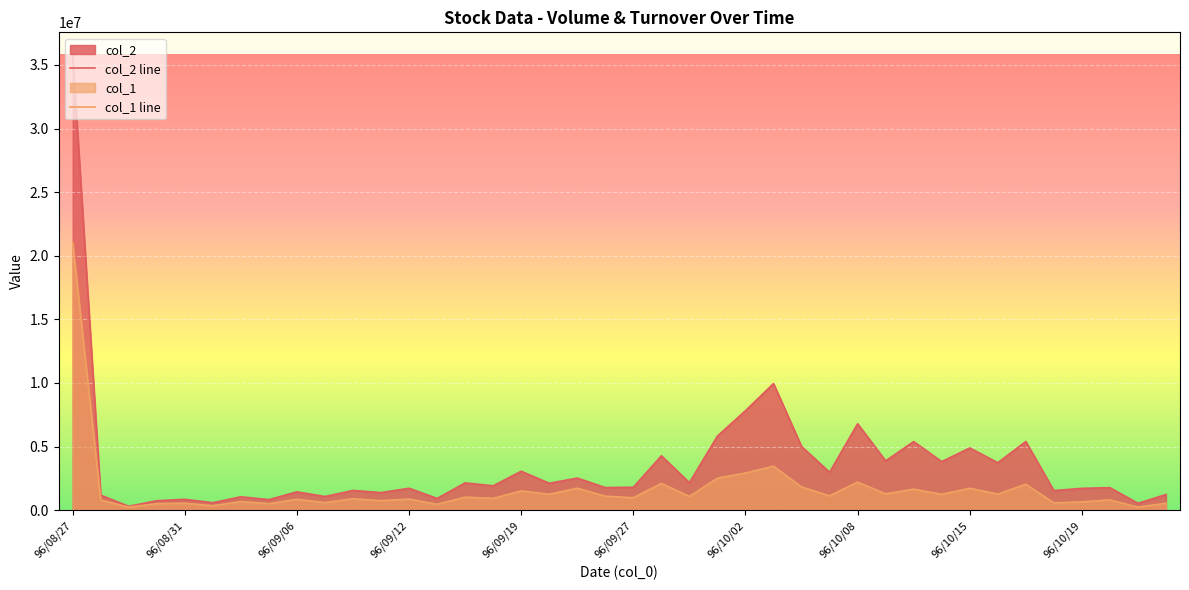

Which series has the largest range (max minus min)?

col_2 line